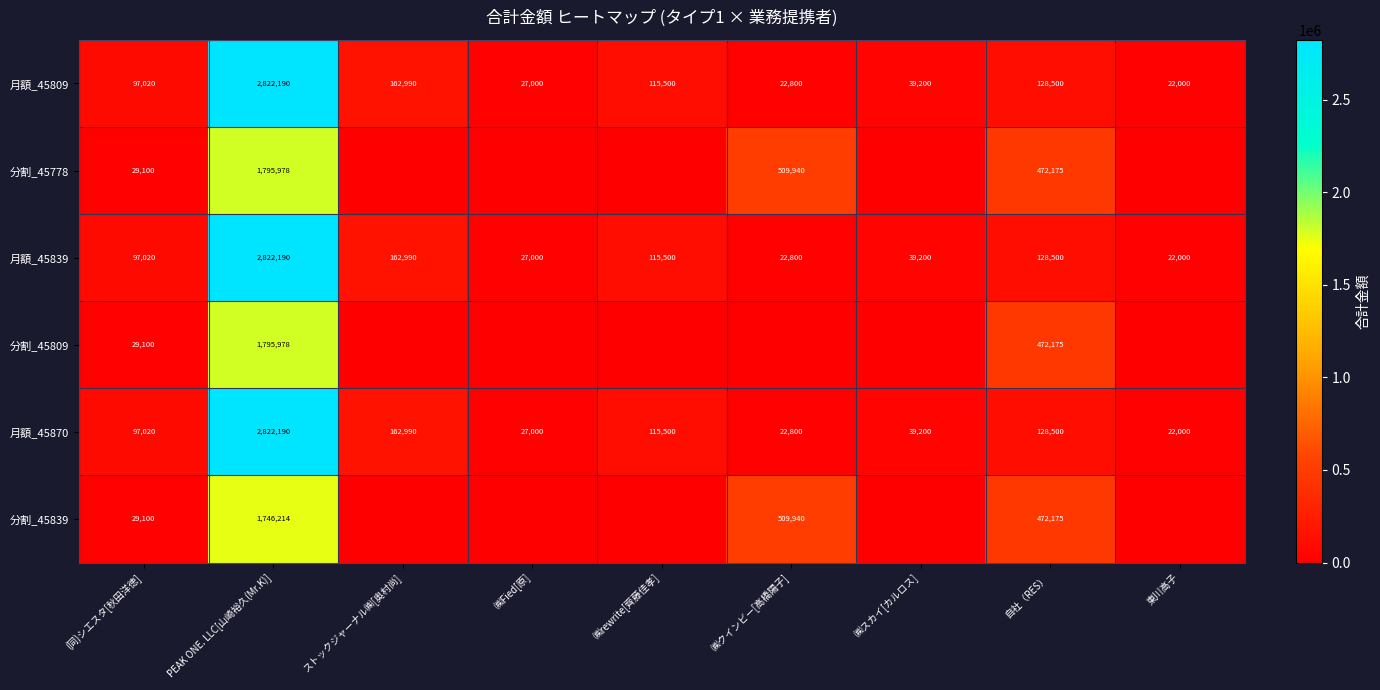

Where is 月額_45809 nearest to the value 1422095?

ストックジャーナル㈱[奥村尚]